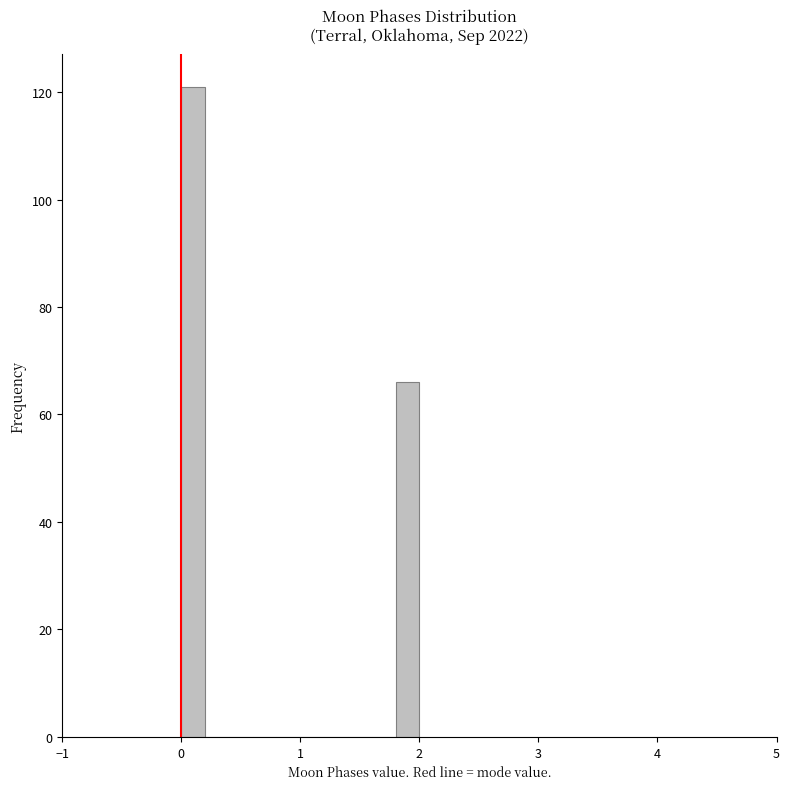

Read against the x-axis, roughly where is the centre of the tallest bar?

0.1